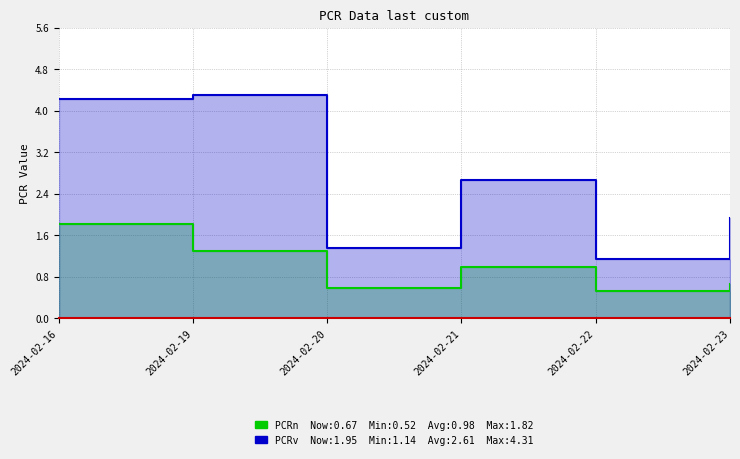

True or false: PCRn and PCRv cross at least once.

False